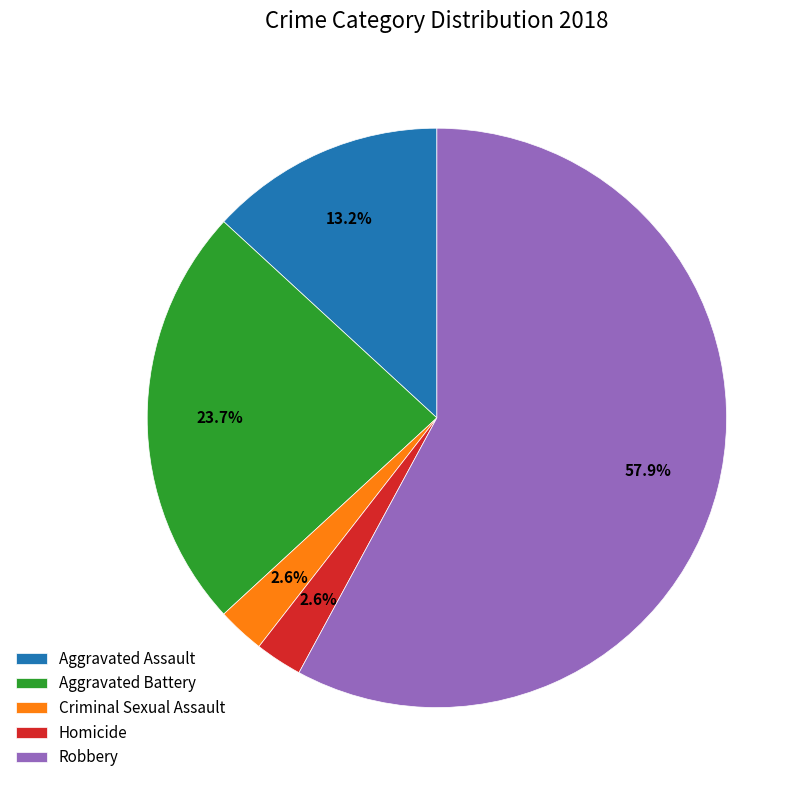

Which has a higher value, Criminal Sexual Assault or Aggravated Battery?

Aggravated Battery